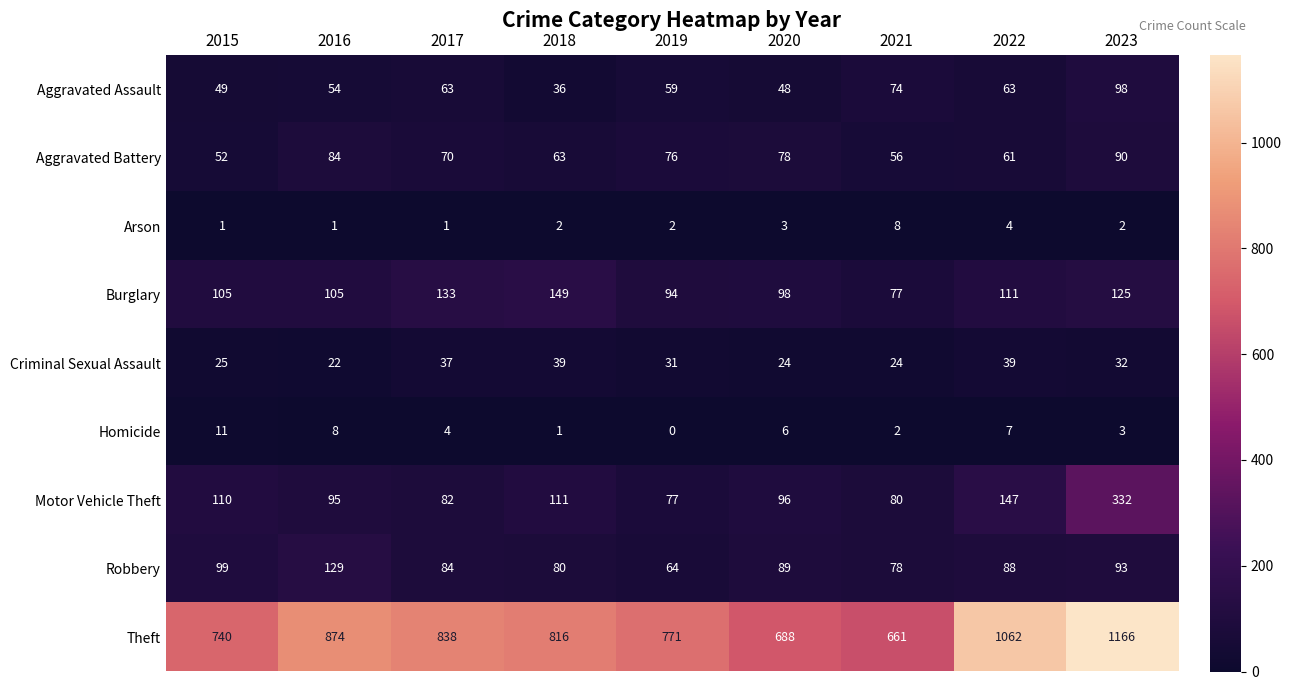

Is it true that Burglary equals 125 at 2023?

True